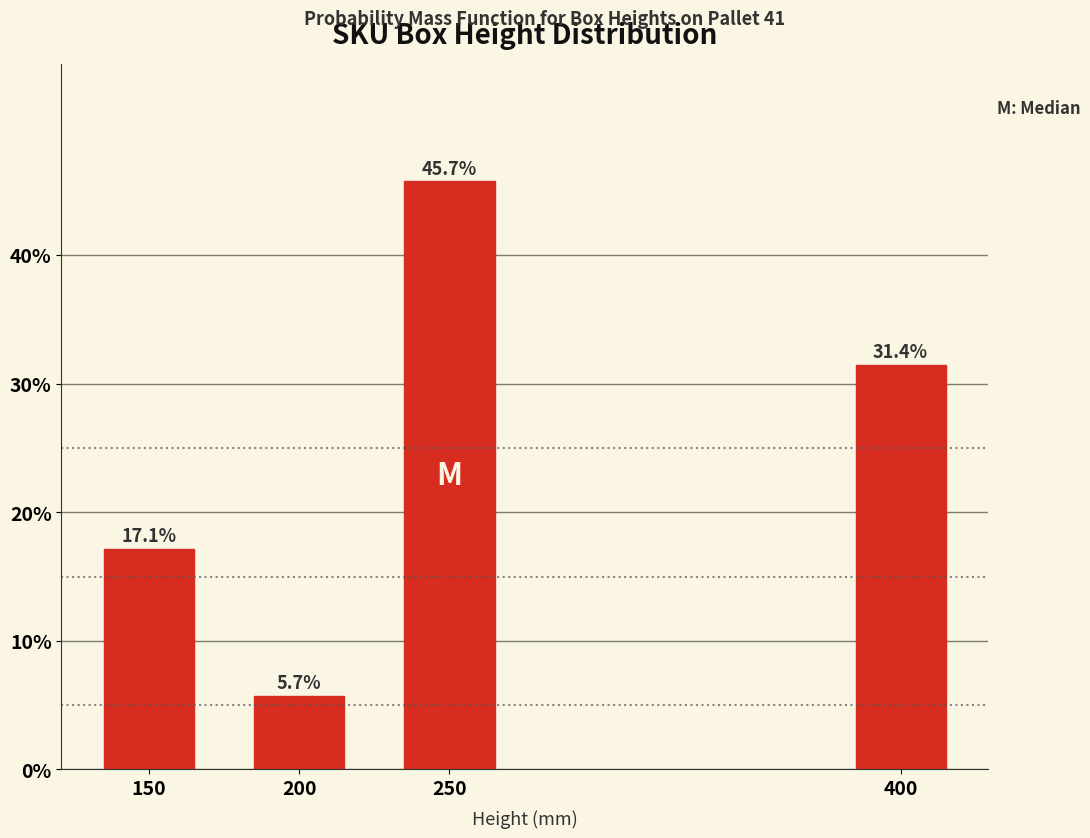

Reading right to left, list all the values displayed in this chart.

31.4	45.7	5.7	17.1